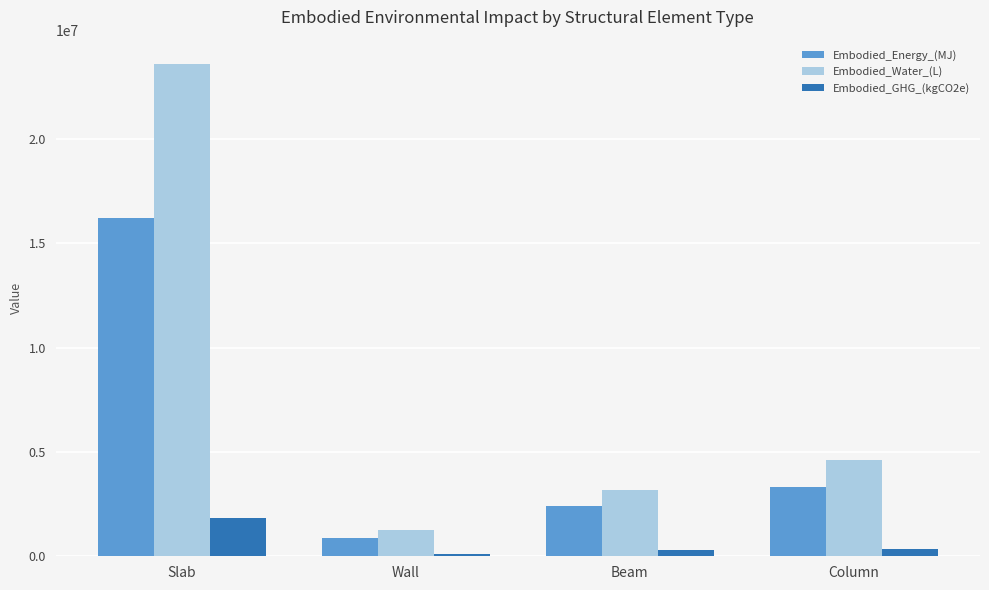

What is the difference between the maximum and second lowest values in the Embodied_GHG_(kgCO2e) series?

1531947.9